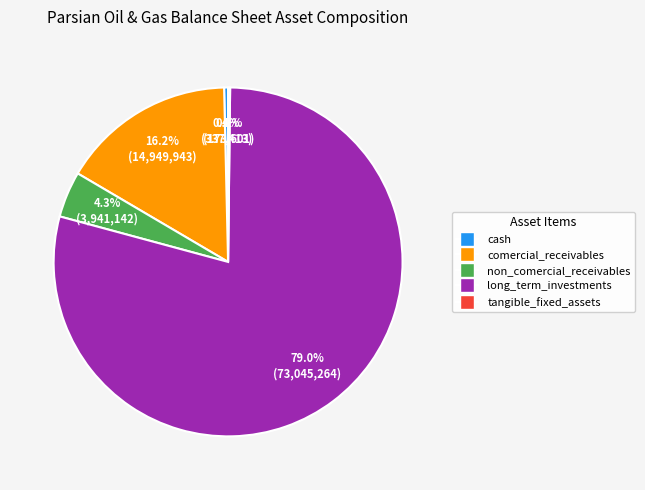

What percentage is the non_comercial_receivables slice, to the nearest percent?

4%